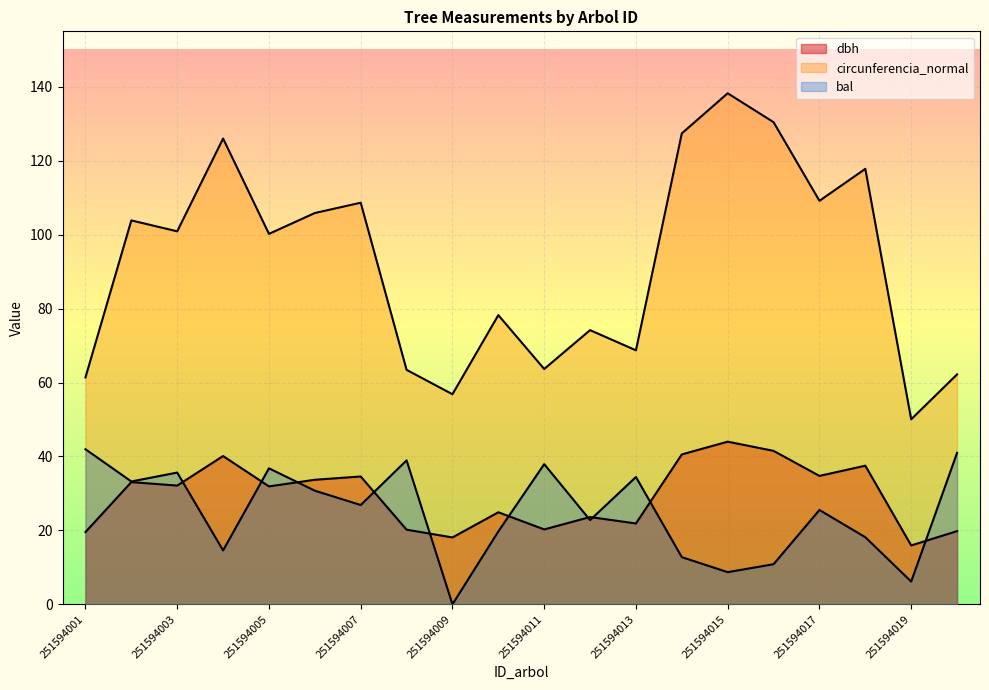

True or false: dbh and circunferencia_normal cross at least once.

False